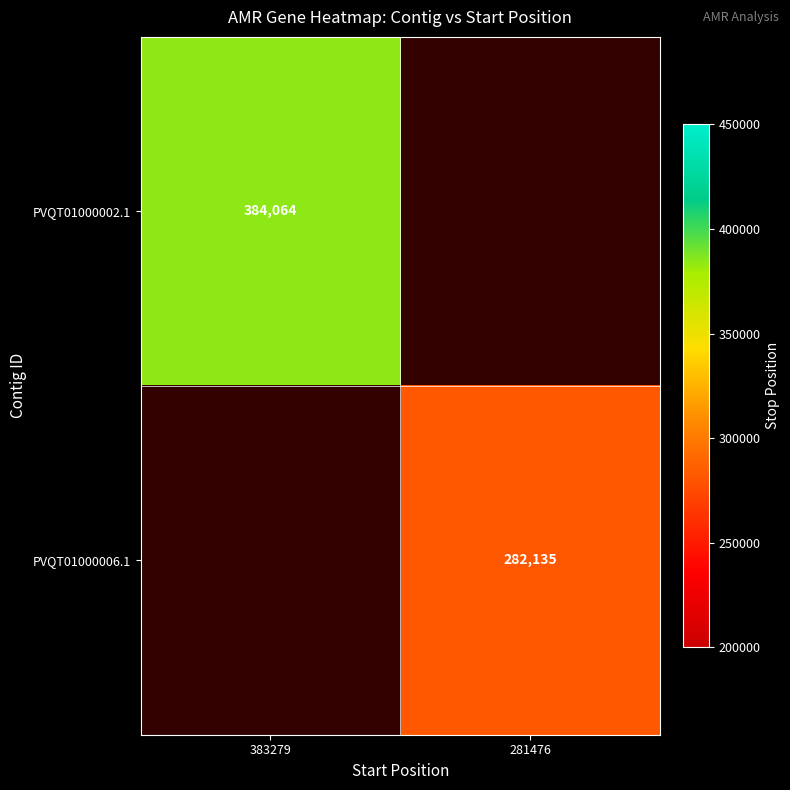

At how many categories does at least one series exceed 300692?

1